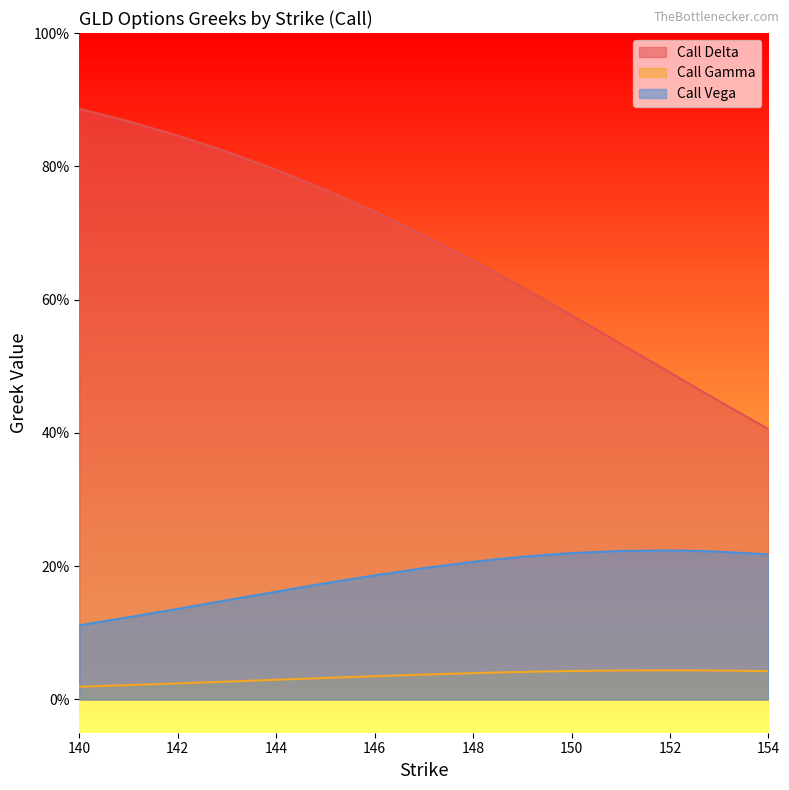

Rank the categories by Call Vega value from highest to lowest.

152, 152.5, 151, 153, 150, 154, 149.5, 149, 148.5, 148, 147.5, 147, 146, 145, 144, 143, 142, 141, 140